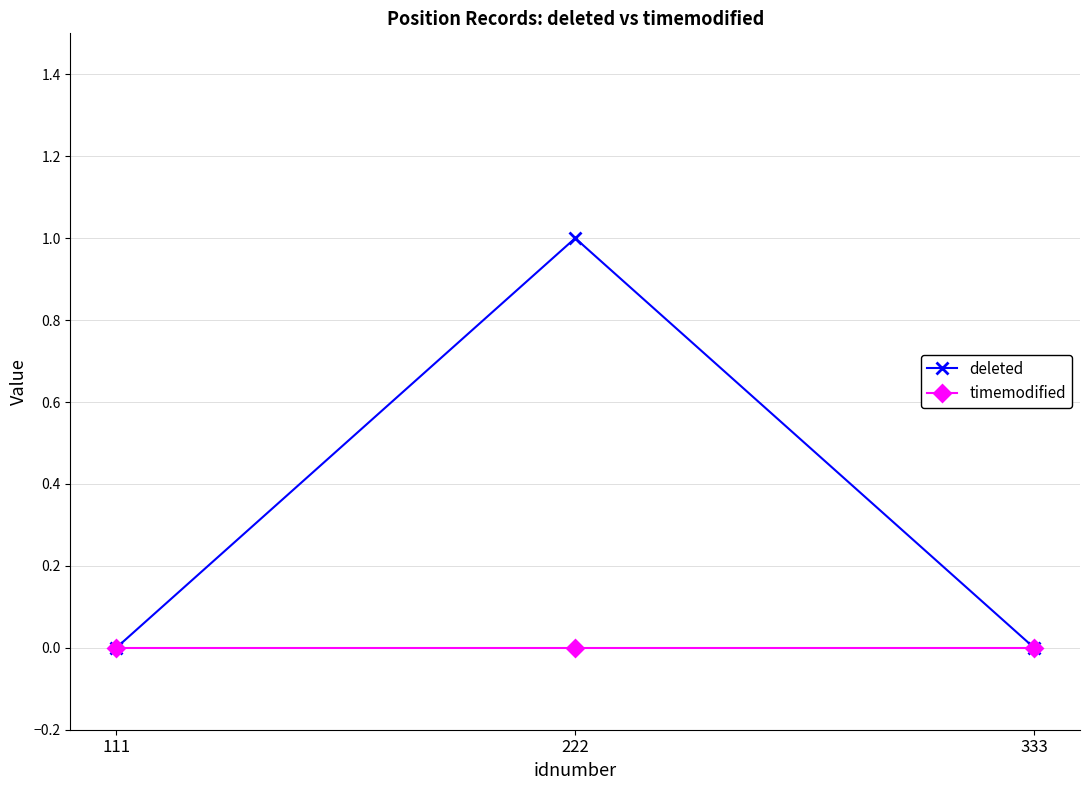

What is the highest value of the deleted series?

1